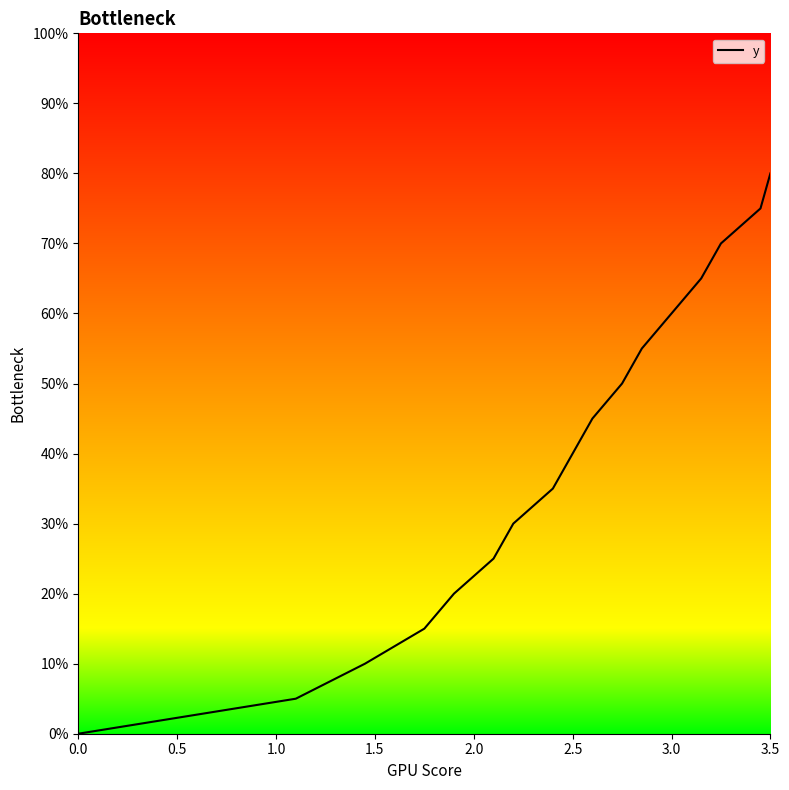

How many series are shown in this chart?

1